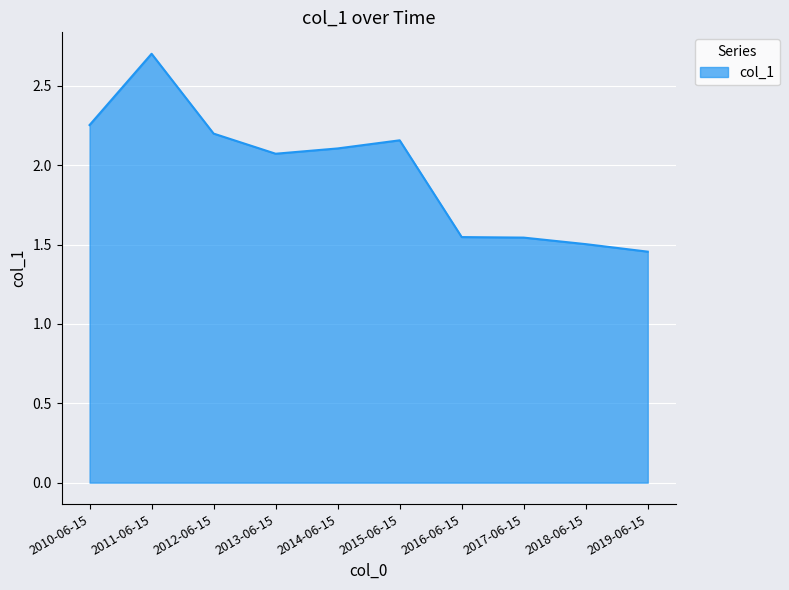

Where does the data first go above 2?

2010-06-15